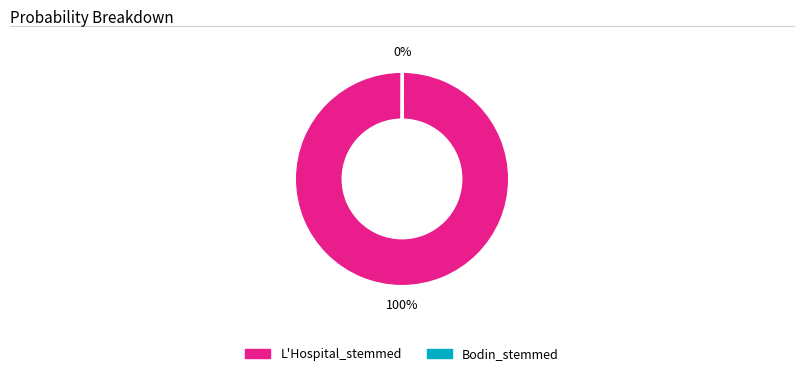

To the nearest percent, what is the difference between the largest and smallest slice percentages?

100%